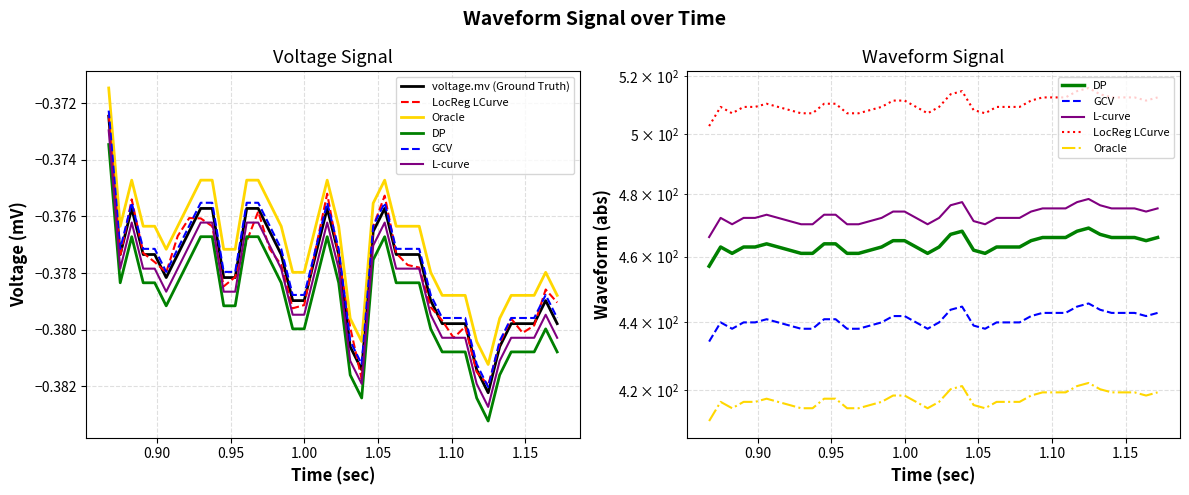

True or false: voltage.mv (Ground Truth) and L-curve intersect in this chart.

False